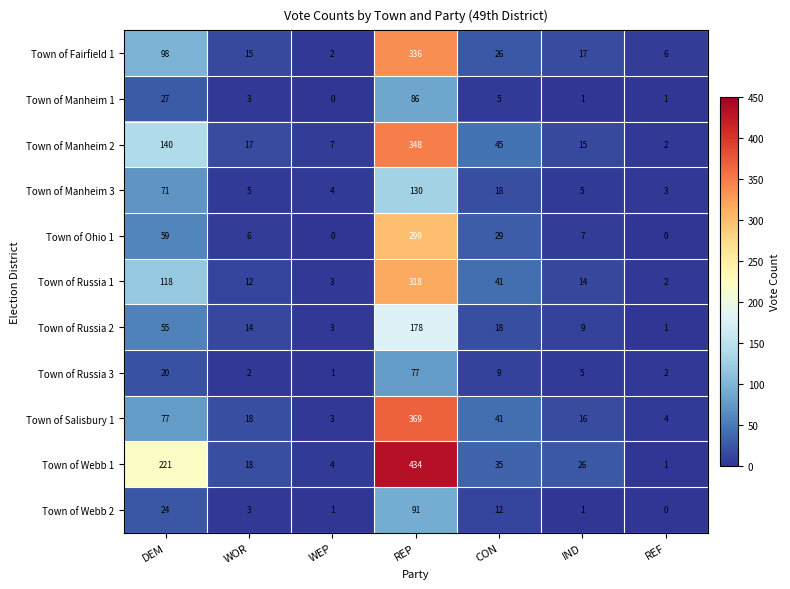

What is the difference between the highest and lowest values at REF?

6